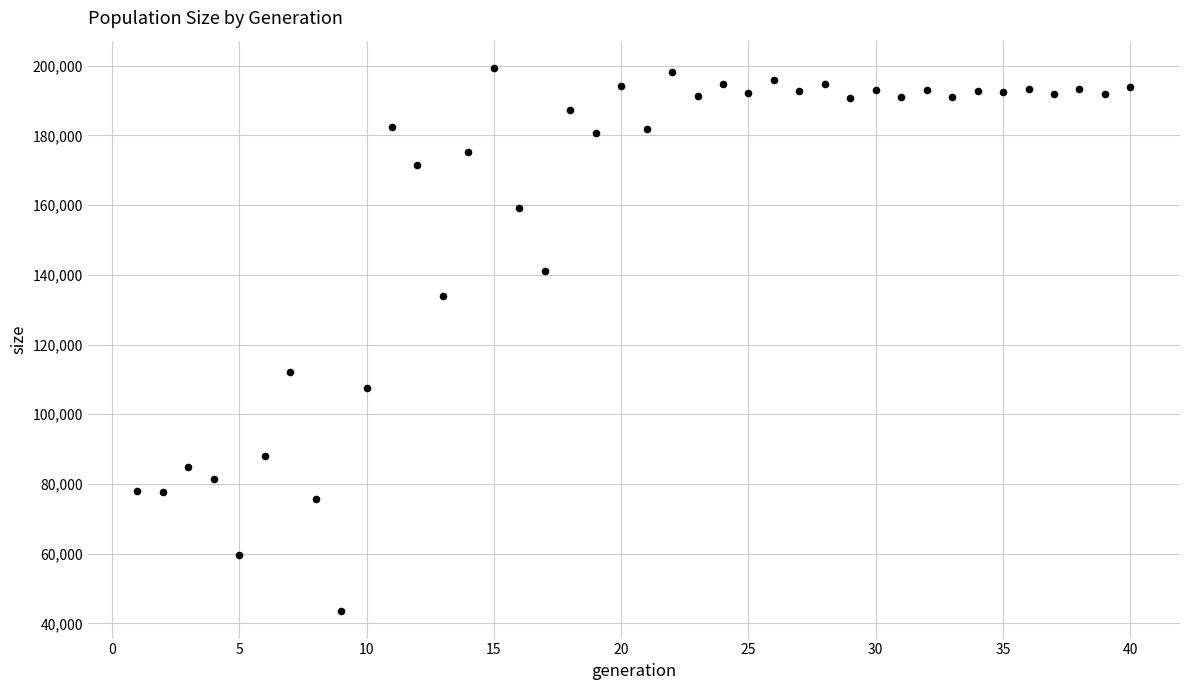

What Y value in the scatter plot is closest to 121417?

112141